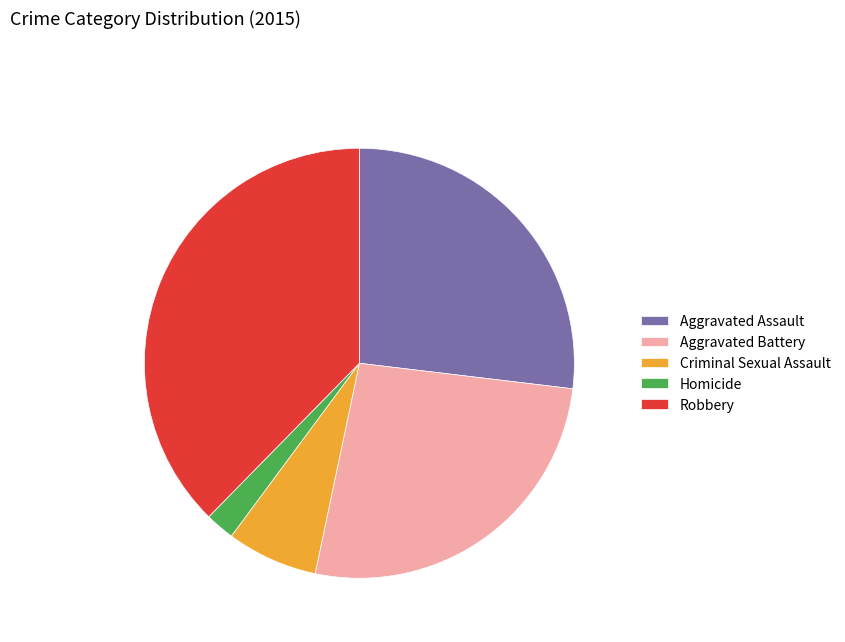

Is the sum of Aggravated Assault and Homicide greater than half?

No